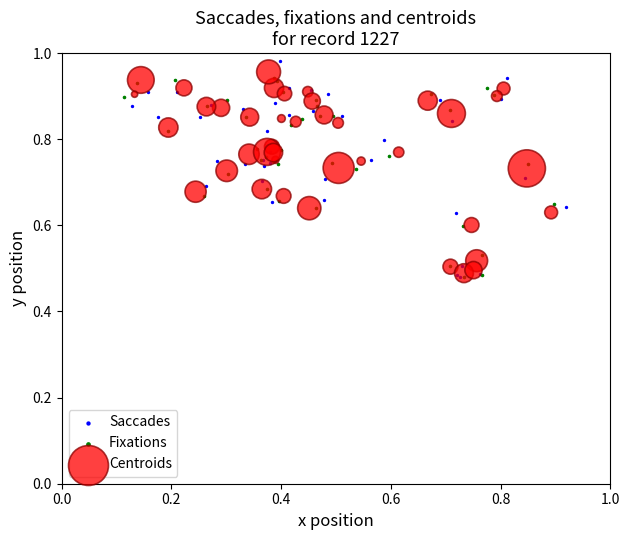

Which series contains the highest Y value?

Saccades